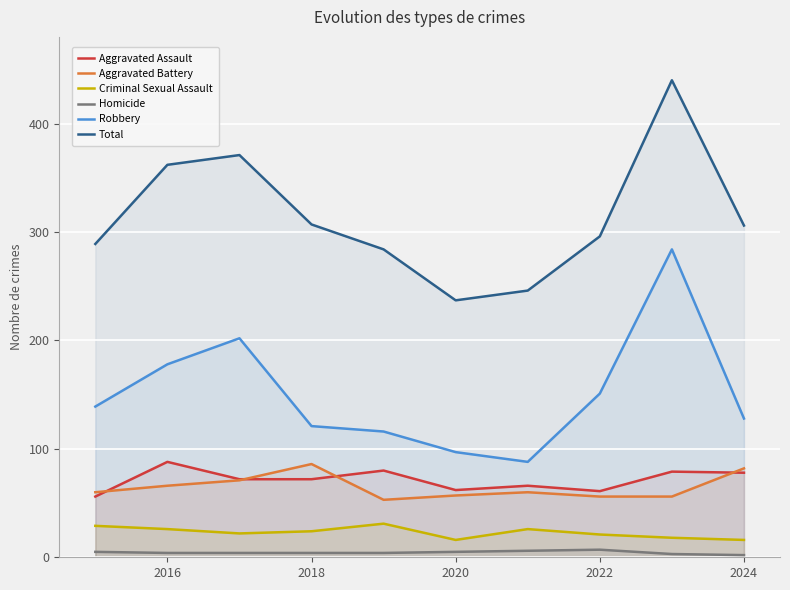

Rank the series at 2024 from highest to lowest value.

Total, Robbery, Aggravated Battery, Aggravated Assault, Criminal Sexual Assault, Homicide